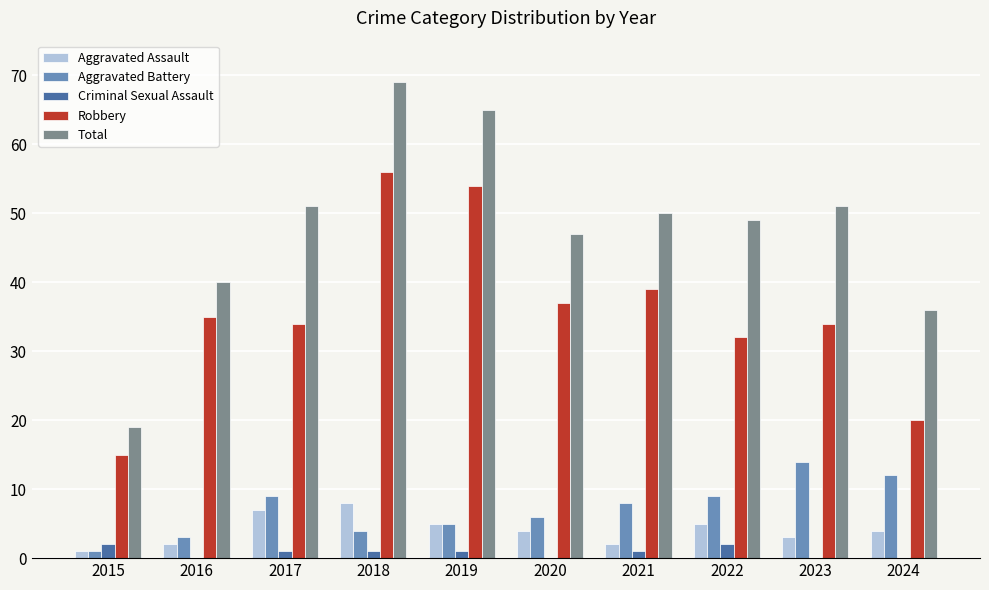

What is the sum of all Robbery values?

356